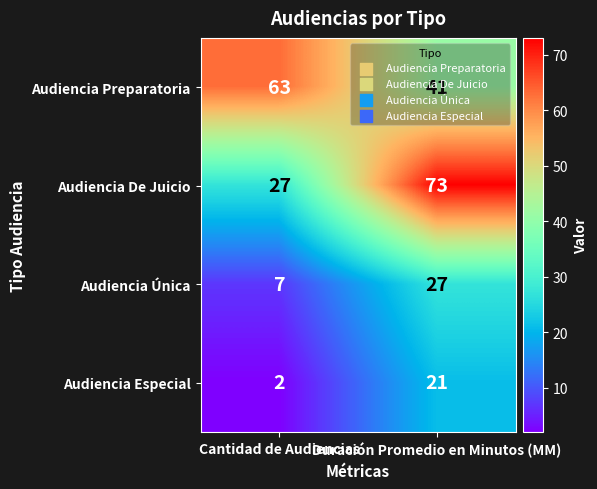

Is the value of Audiencia De Juicio at Duración Promedio en Minutos (MM) greater than the value of Audiencia Preparatoria at Duración Promedio en Minutos (MM)?

Yes